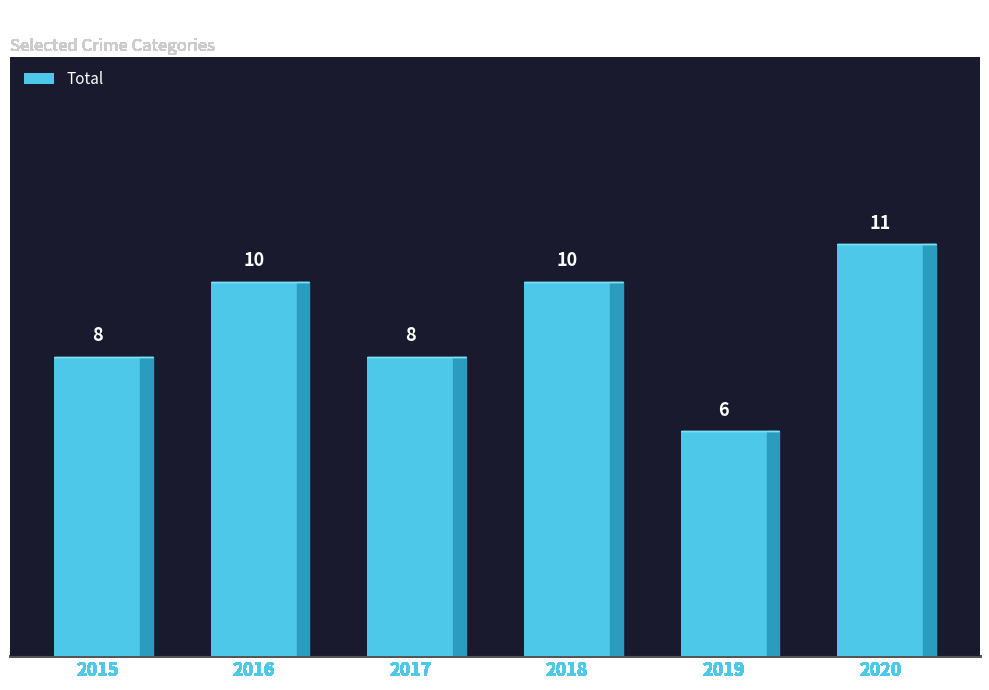

The chart shows a value of 11 at 2020. True or false?

True